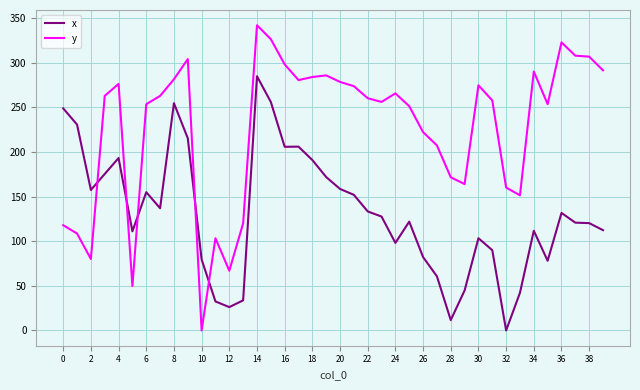

True or false: x and y intersect in this chart.

True